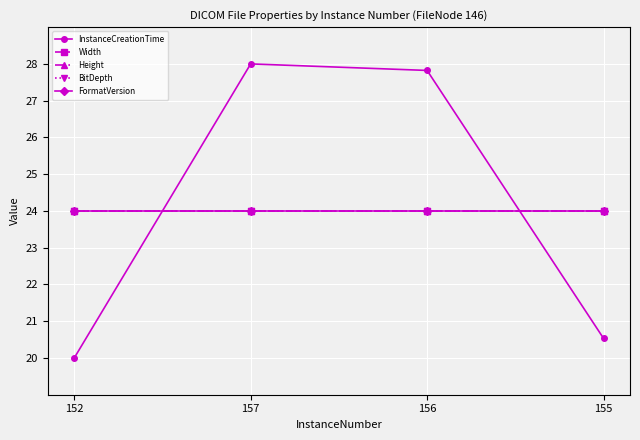

Where do InstanceCreationTime and BitDepth first cross each other?

152 and 157